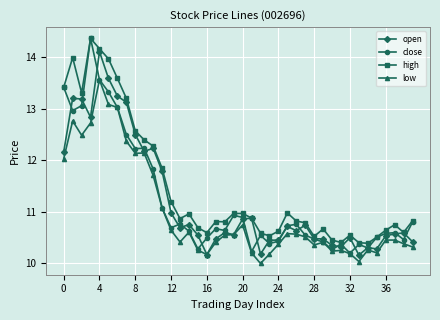

What is the smallest value displayed?

10.0